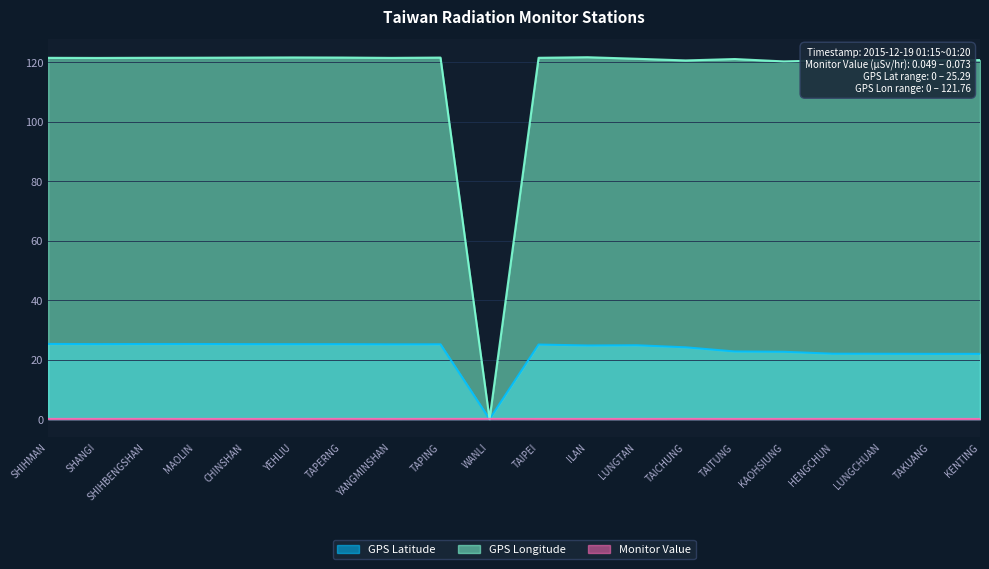

True or false: GPS Longitude and GPS Latitude cross at least once.

False